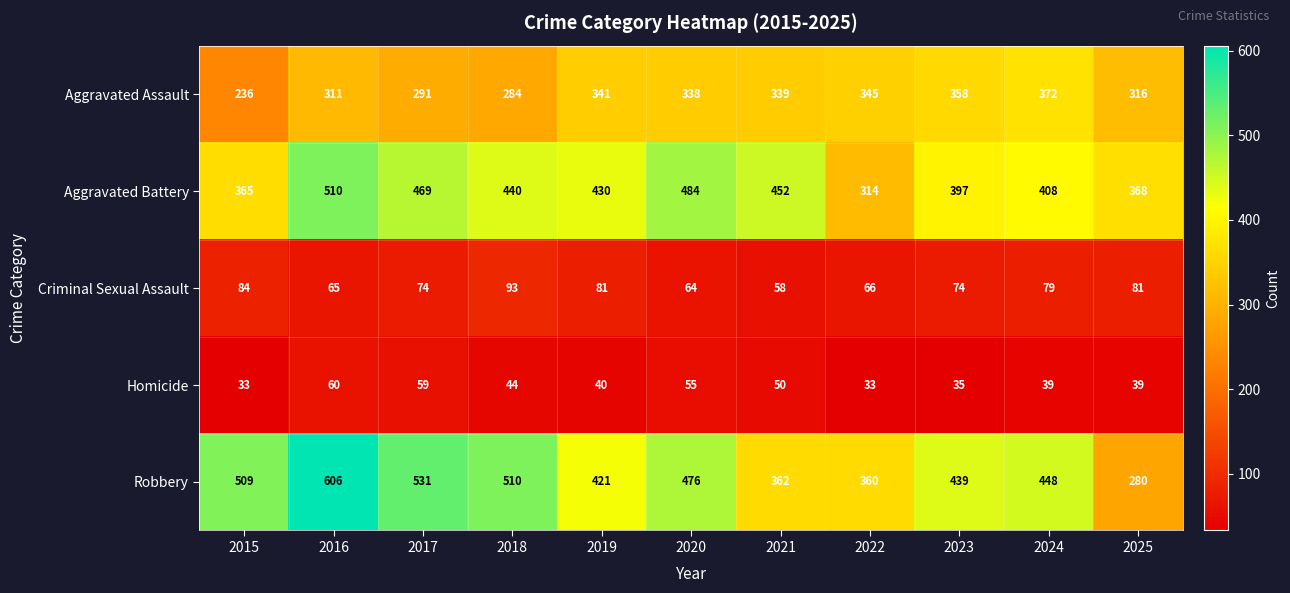

What is the smallest value displayed?

33